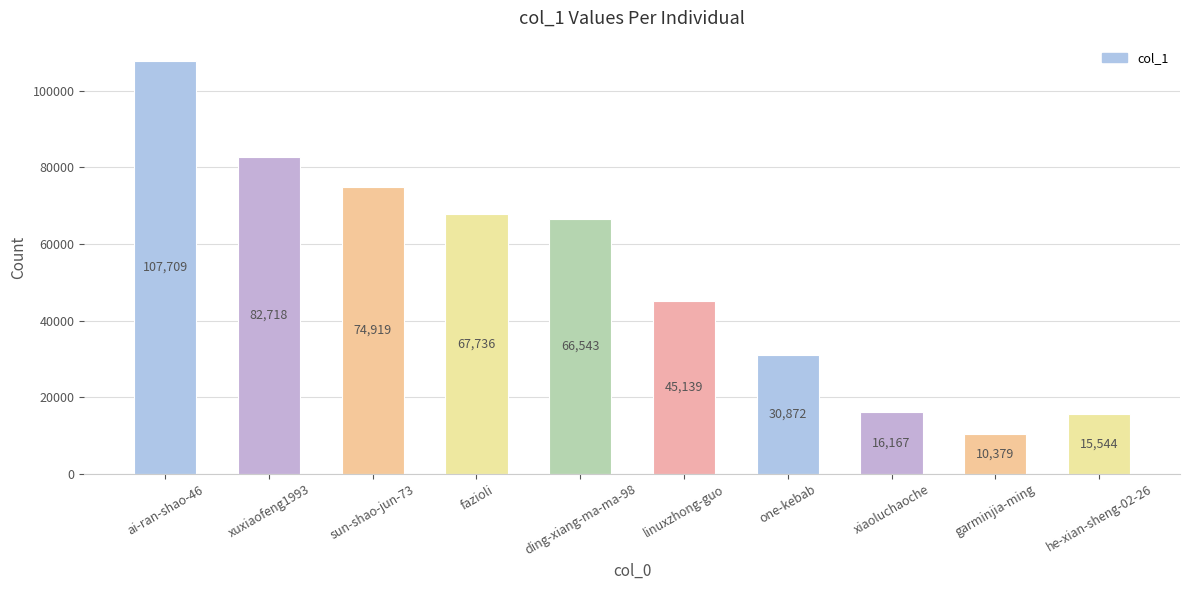

Are the bars horizontal?

No